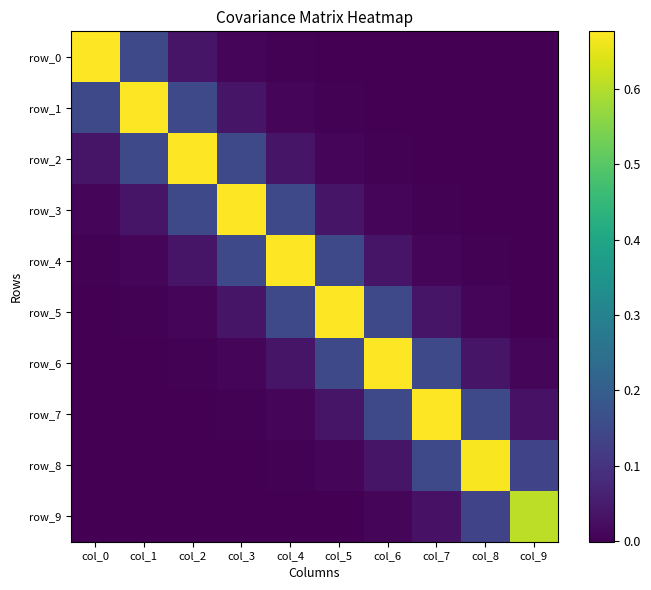

Which category has the lowest value in the row_9 series?

col_3